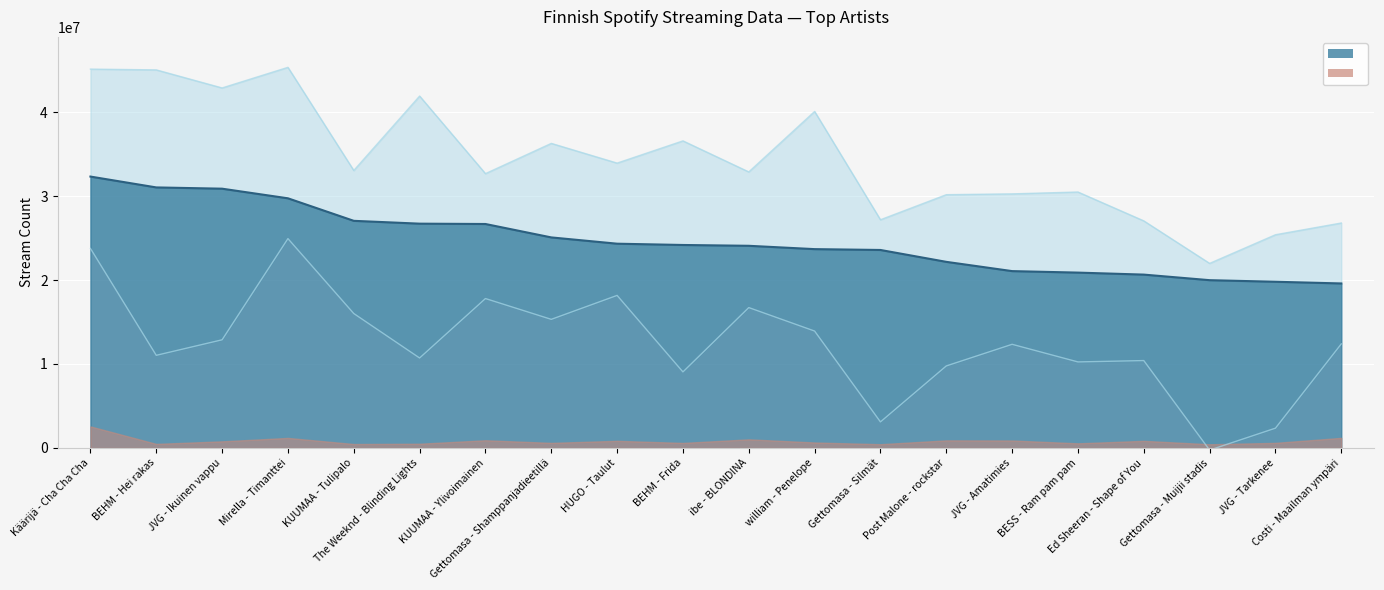

What is the label of the 3rd point from the right?

Gettomasa - Muijii stadis